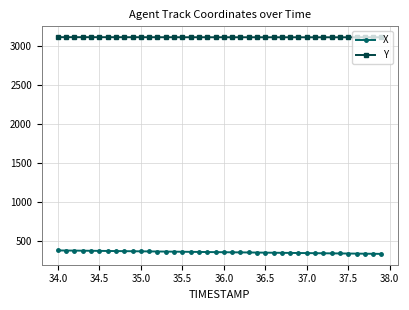

What is the value of the Y point at the 29th from the left?

3115.7